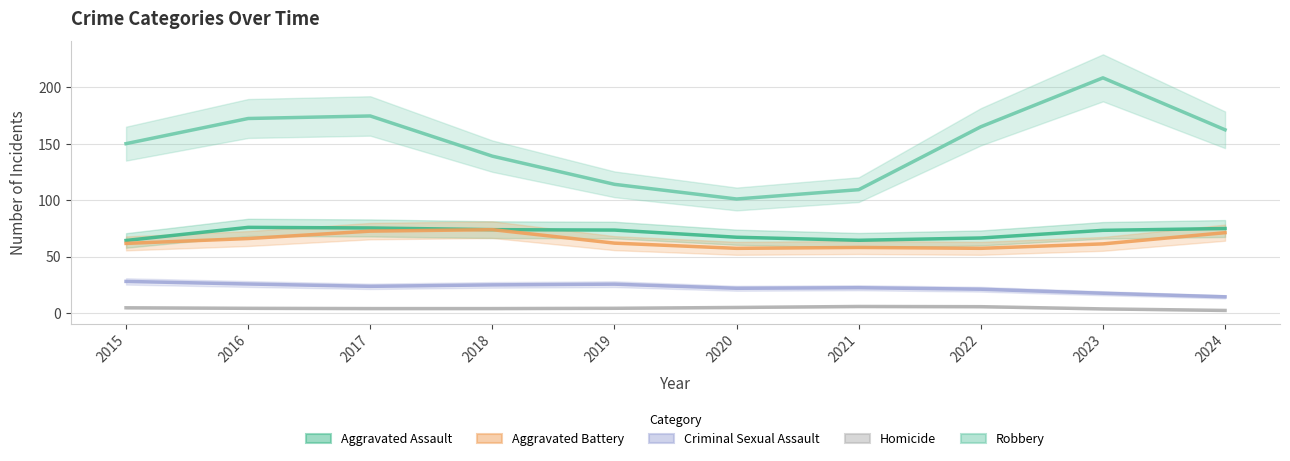

Reading right to left, extract all data points from this chart.

Aggravated Assault: 75.0	73.3	66.6	64.5	67.2	73.6	73.9	75.5	76.0	64.4
Aggravated Battery: 71.3	61.3	57.4	58.2	57.4	62.0	73.9	72.6	66.1	61.8
Criminal Sexual Assault: 14.4	17.6	21.2	22.5	22.0	25.7	25.0	23.7	25.8	28.1
Homicide: 2.4	3.7	5.7	5.9	5.0	4.3	4.0	4.0	4.3	4.7
Robbery: 162.4	208.5	165.1	109.4	101.1	114.1	139.1	174.7	172.4	150.2